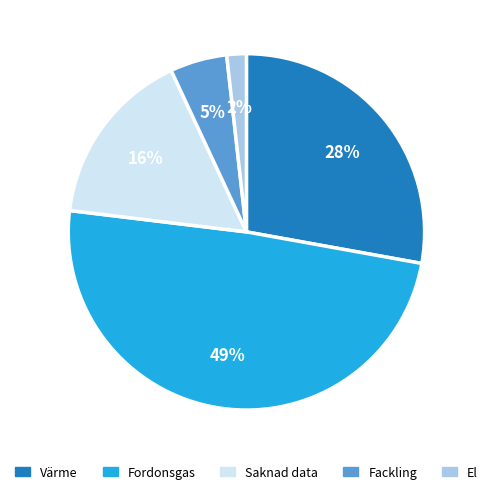

How many slices are in this pie chart?

5